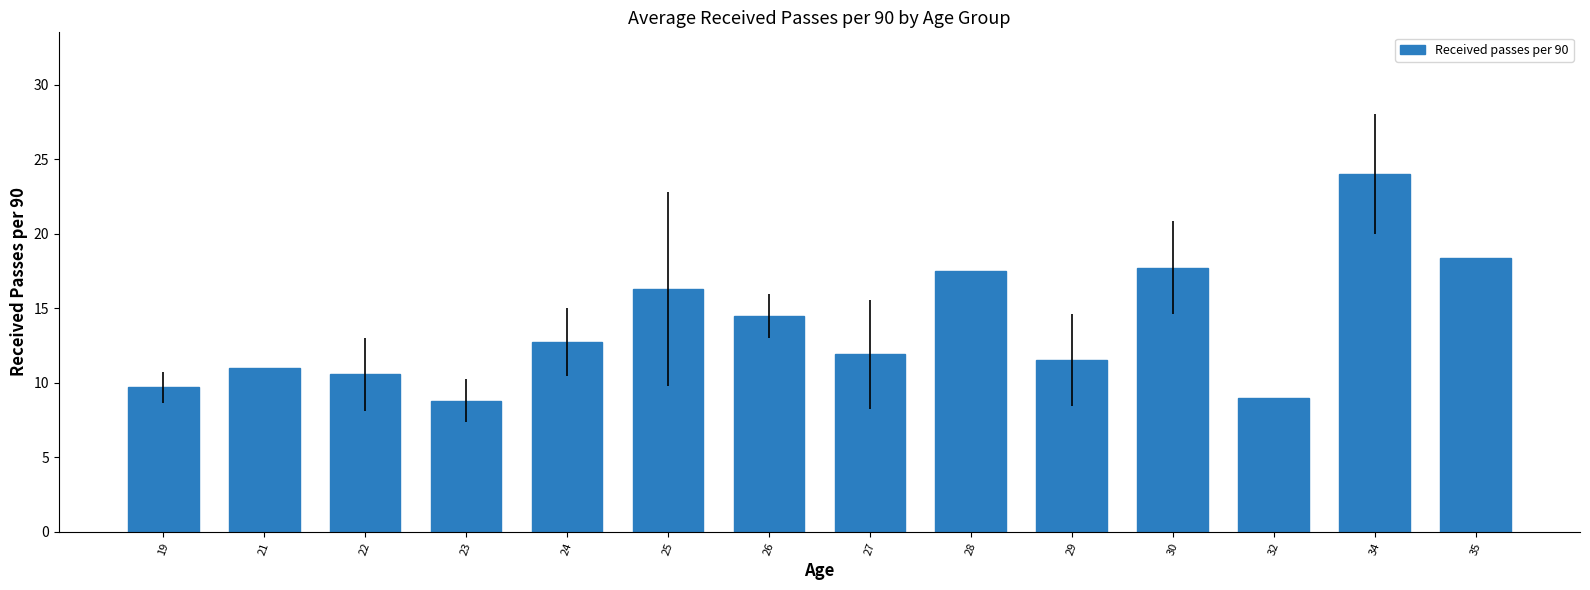

What is the difference between the maximum and minimum values?

15.2